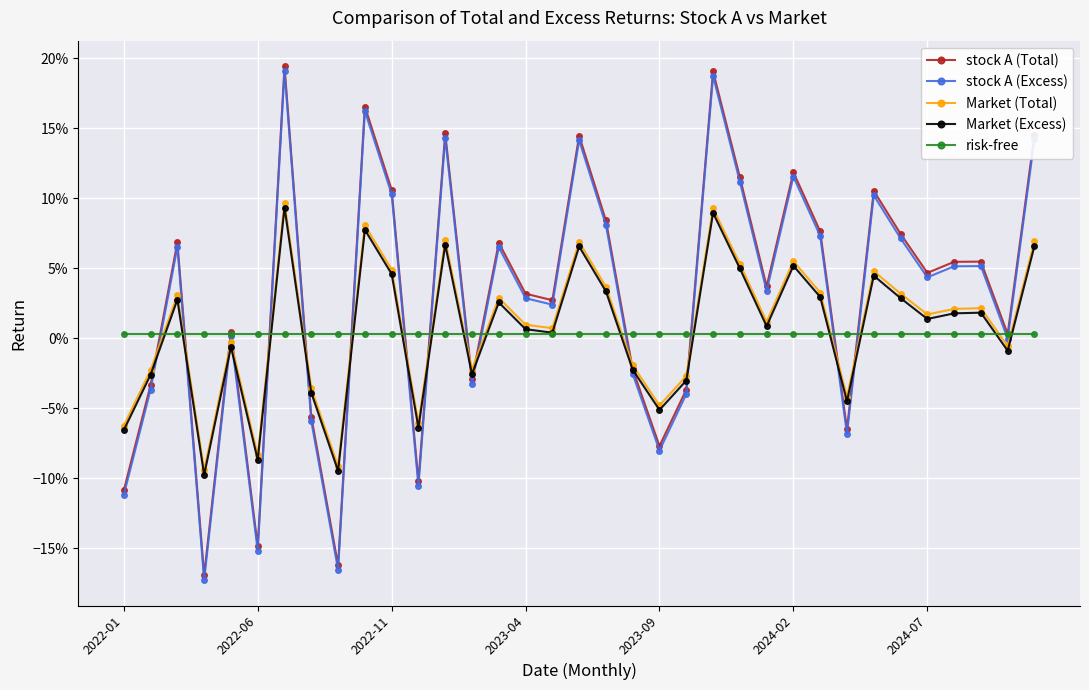

True or false: stock A (Excess) and Market (Excess) cross at least once.

True